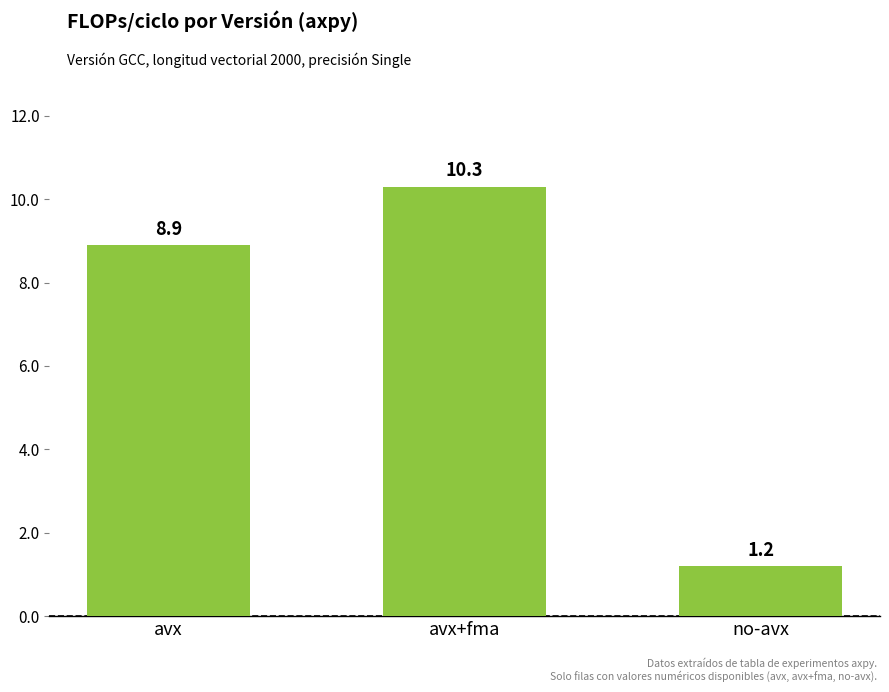

How many data points are less than 8?

1